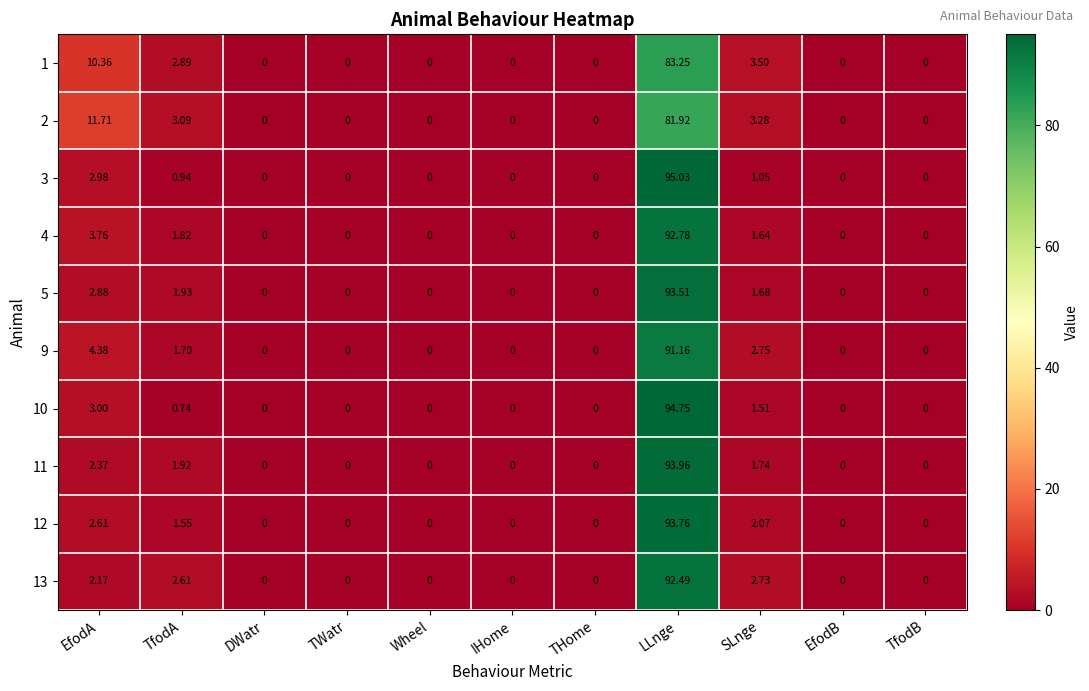

Which series has the widest spread of values?

3